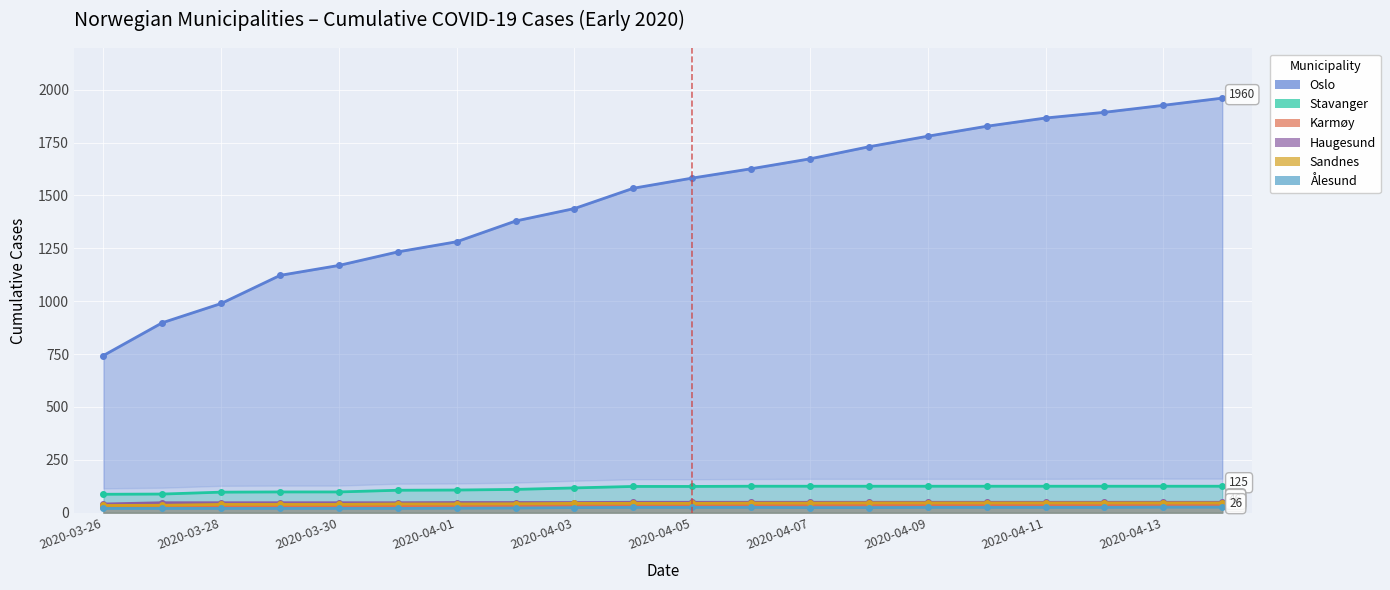

What is the difference between the Sandnes values at 2020-04-02 and 2020-04-11?

4